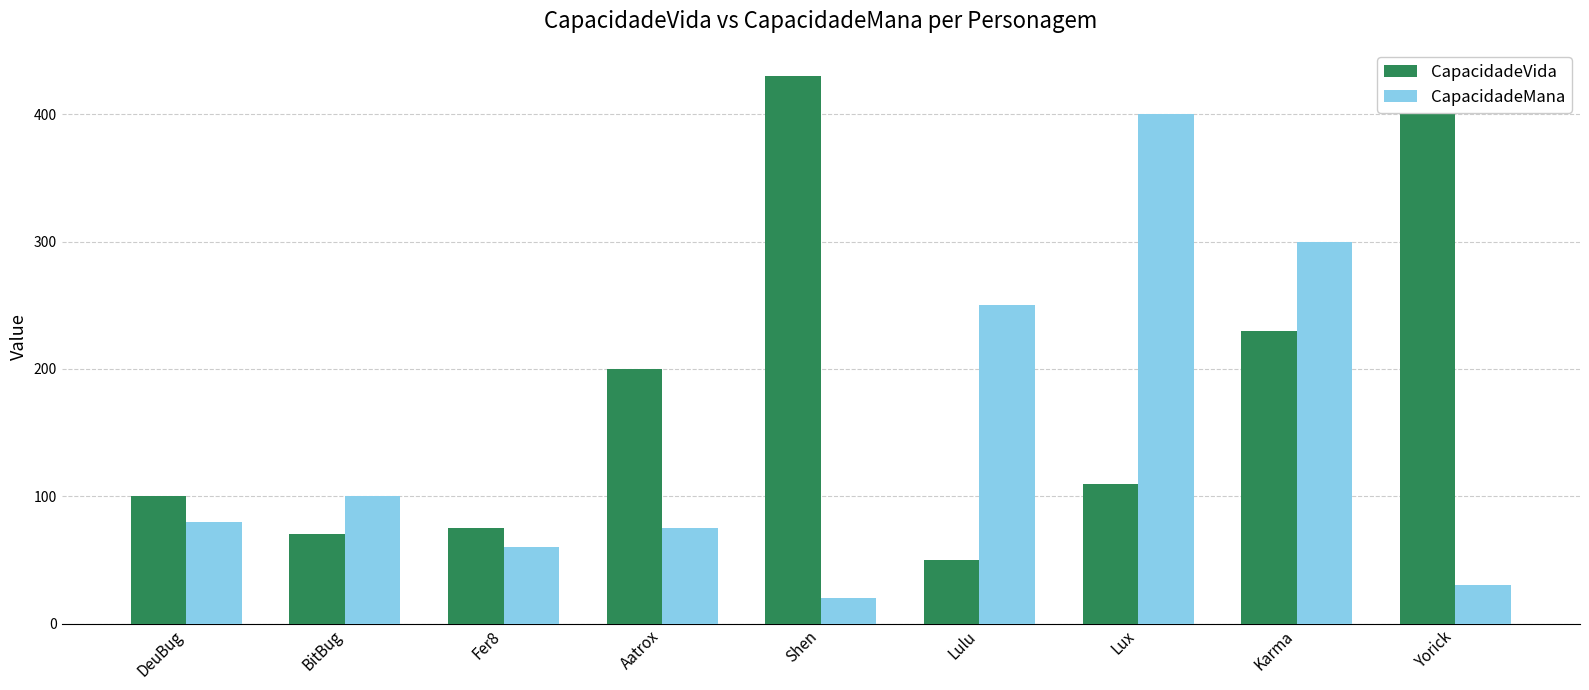

Reading left to right, what are all the values shown in this chart?

CapacidadeVida: DeuBug=100	BitBug=70	Fer8=75	Aatrox=200	Shen=430	Lulu=50	Lux=110	Karma=230	Yorick=400
CapacidadeMana: DeuBug=80	BitBug=100	Fer8=60	Aatrox=75	Shen=20	Lulu=250	Lux=400	Karma=300	Yorick=30